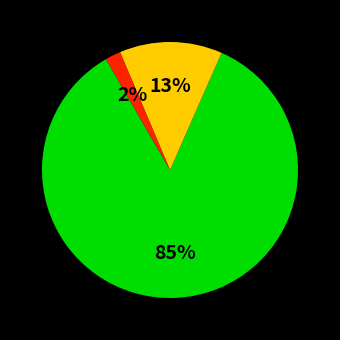

Is there any slice that represents more than half of the pie?

Yes